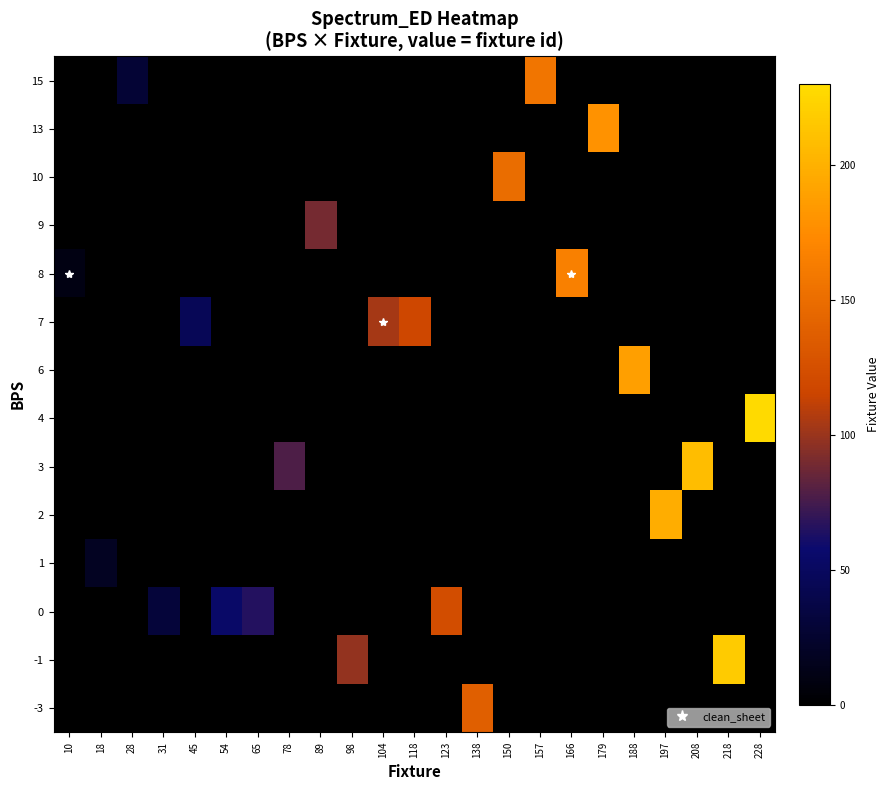

How many data points does each series have?

23